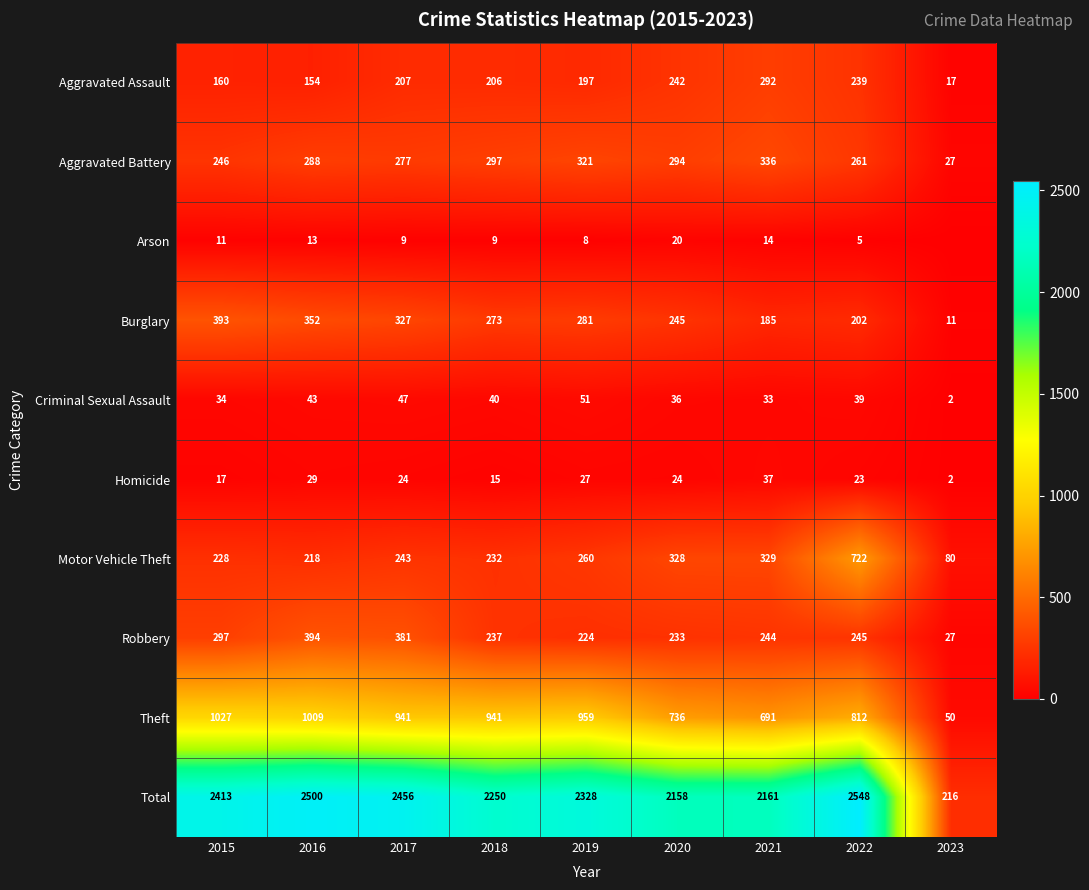

What is the maximum value shown in the chart?

2548